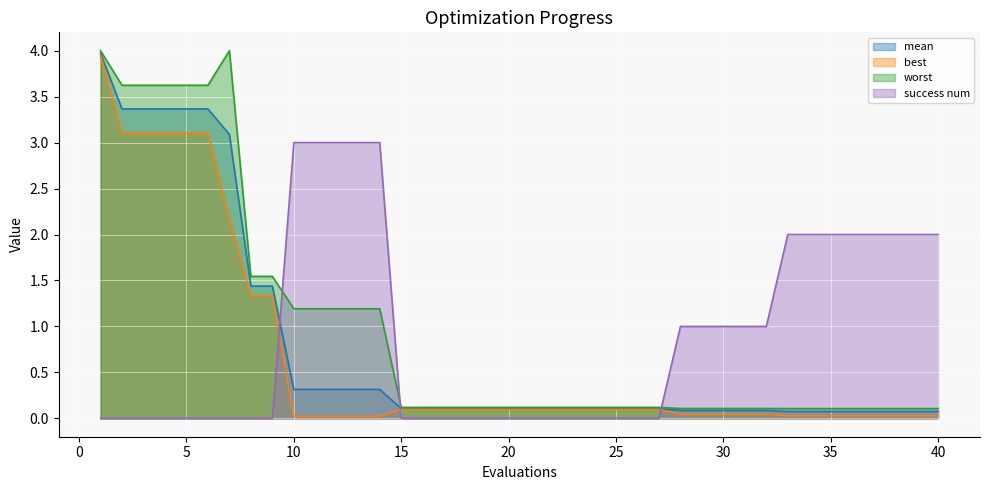

Which series has the widest spread of values?

best